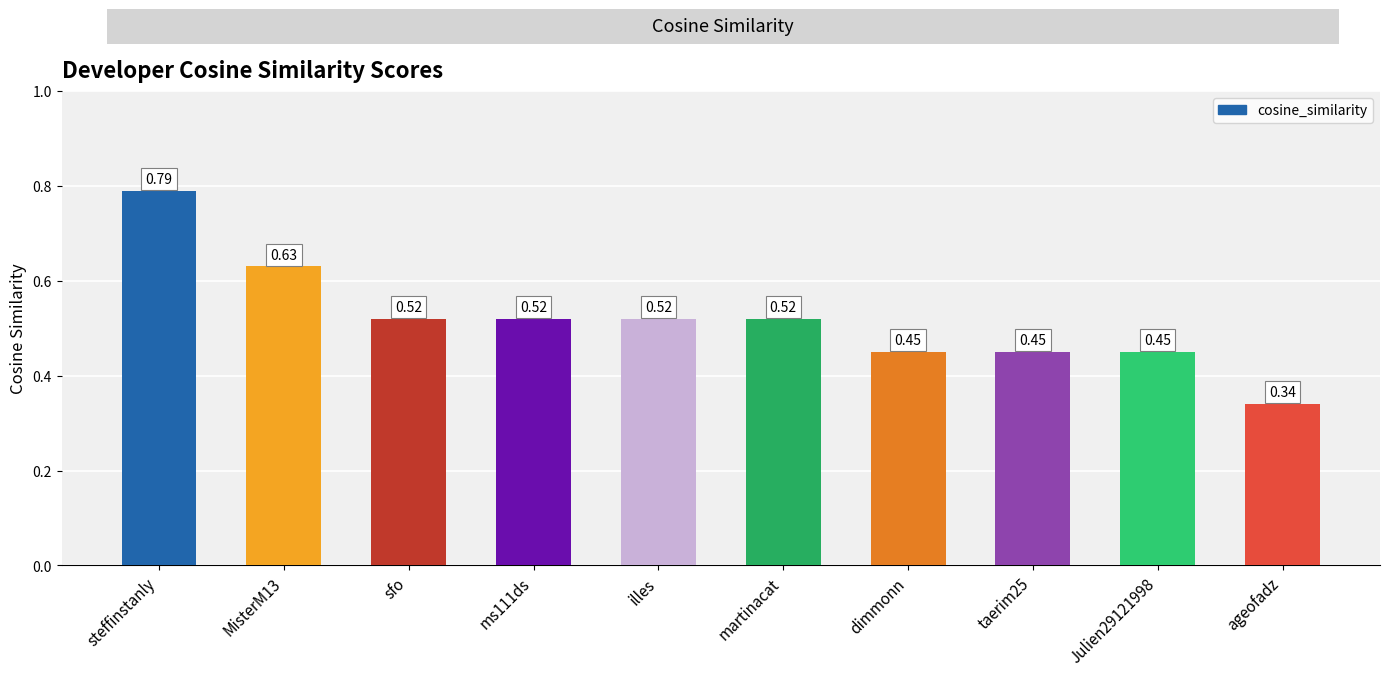

What is the sum of all values?

5.2